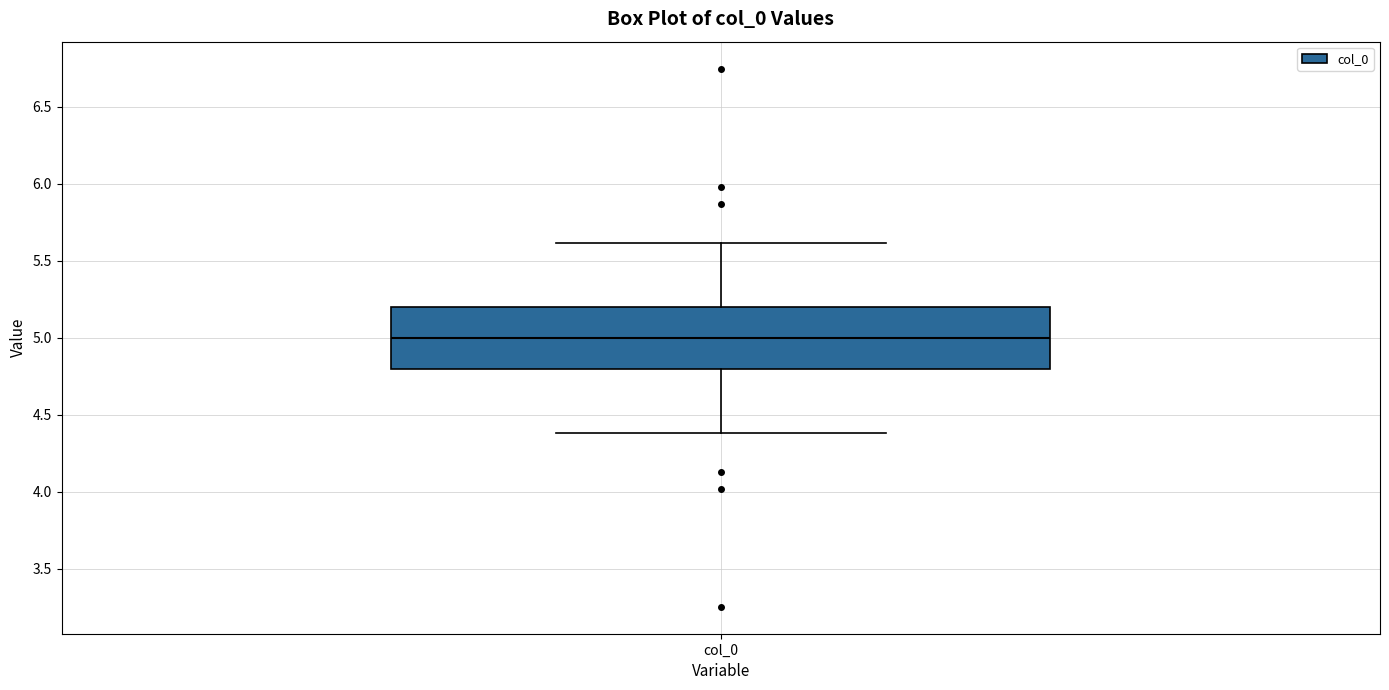

Transcribe this box plot: give where the median line is, the range the box spans, and where the two whiskers end, as read against the y-axis. The values are not printed on the chart, so give them approximately, as read against the axis.

median 5.0, box 4.8 to 5.2, whiskers 4.4 to 5.6